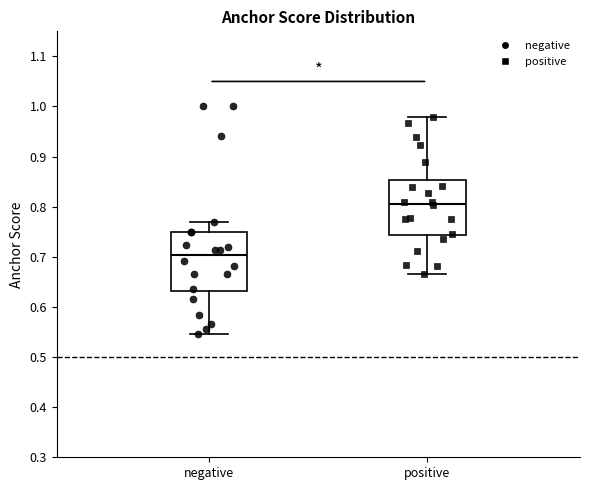

Where does the upper whisker of the box for negative end on the y-axis? The values are not printed on the chart, so give them approximately, as read against the axis.

0.77